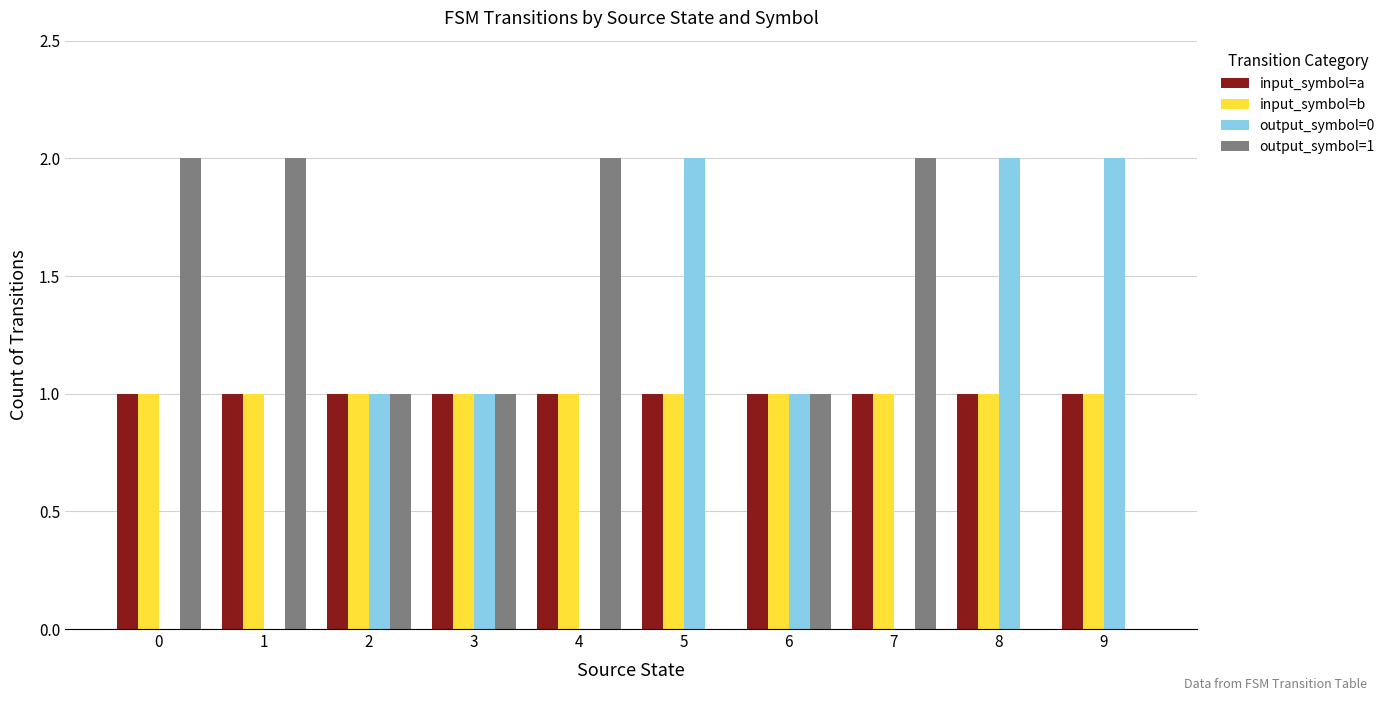

What are all the series names shown in the legend?

input_symbol=a, input_symbol=b, output_symbol=0, output_symbol=1